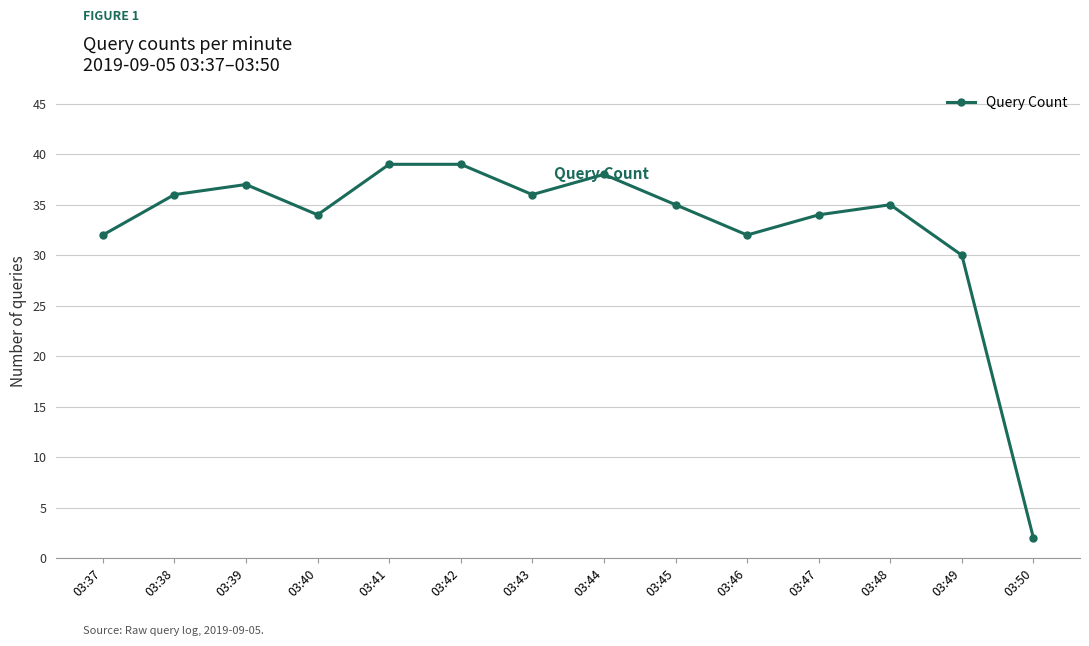

True or false: there are more than 2 points higher than both neighbors.

True